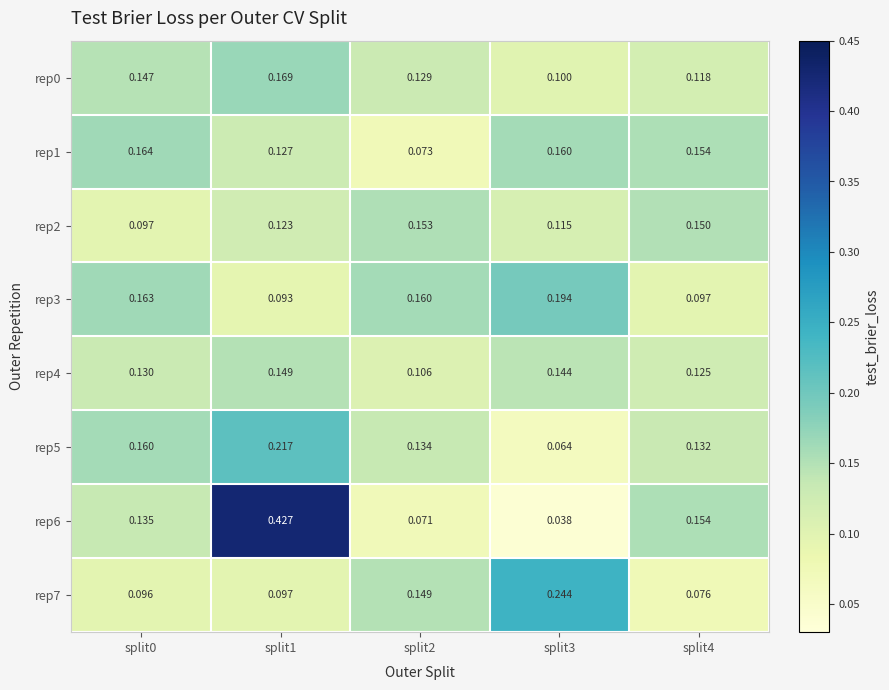

Is the value of rep2 at split2 greater than the value of rep5 at split2?

Yes